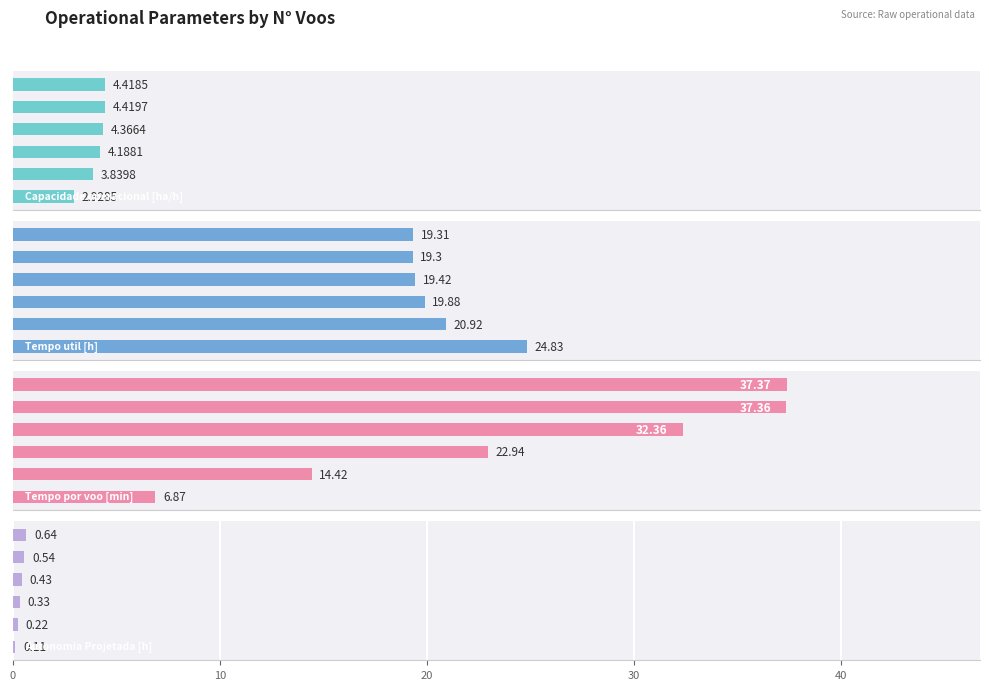

Reading left to right, transcribe all the data shown in this chart.

Capacidade operacional [ha/h]: 0=2.9	10=3.8	20=4.2	30=4.4	40=4.4	50=4.4
Tempo util [h]: 0=24.8	10=20.9	20=19.9	30=19.4	40=19.3	50=19.3
Tempo por voo [min]: 0=6.9	10=14.4	20=22.9	30=32.4	40=37.4	50=37.4
Autonomia Projetada [h]: 0=0.1	10=0.2	20=0.3	30=0.4	40=0.5	50=0.6